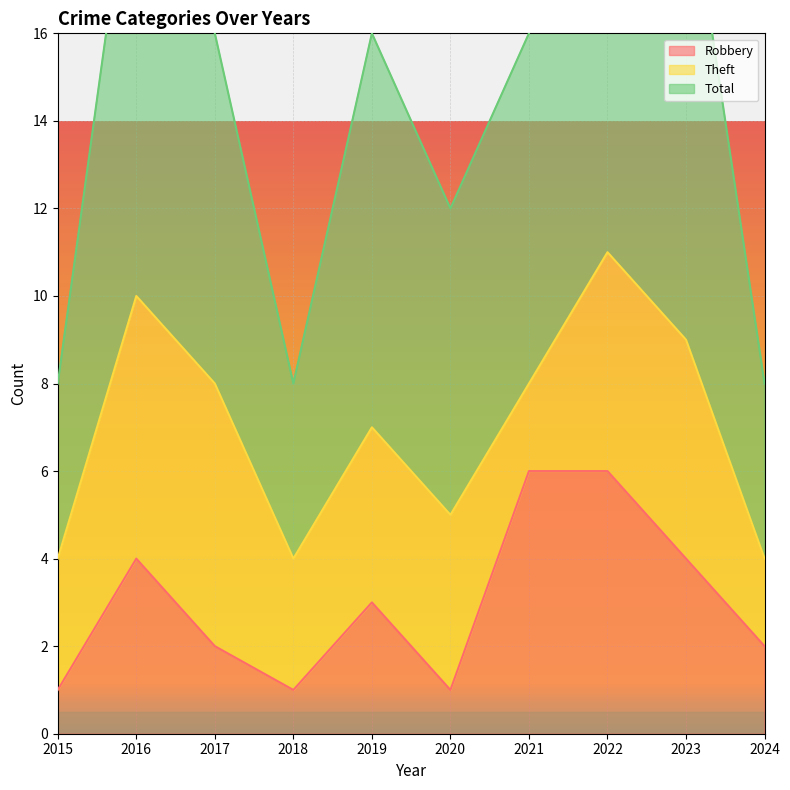

What is the difference between the second highest and minimum values in the Robbery series?

5